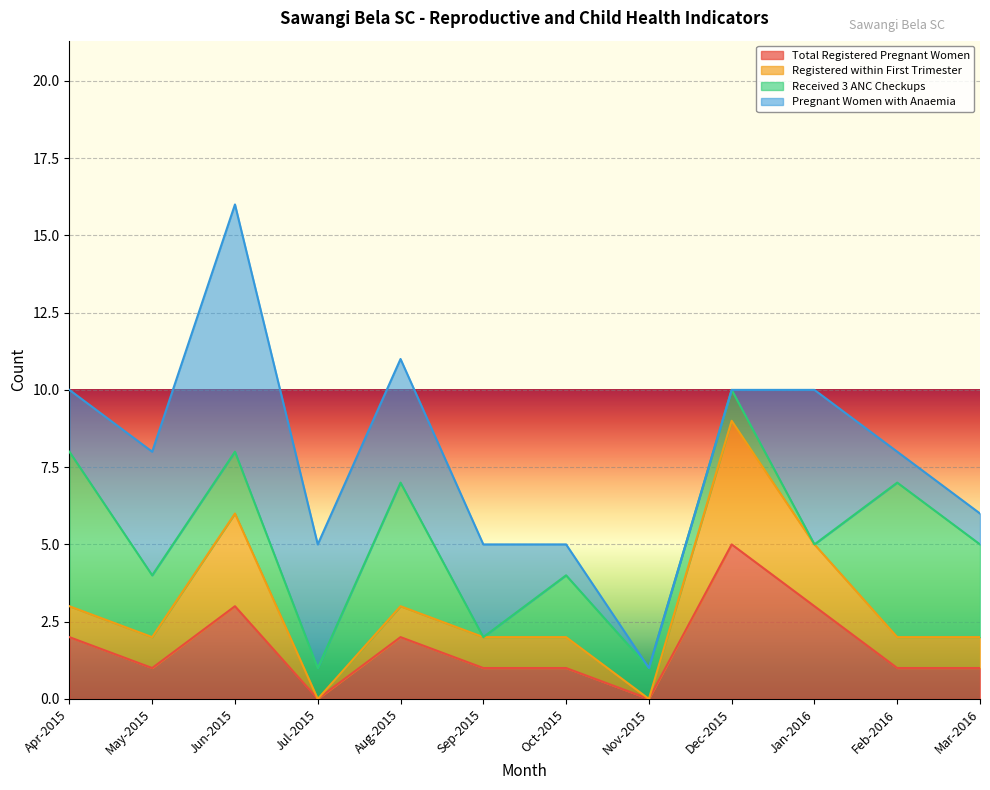

Which category has the highest value in the Total Registered Pregnant Women series?

Dec-2015